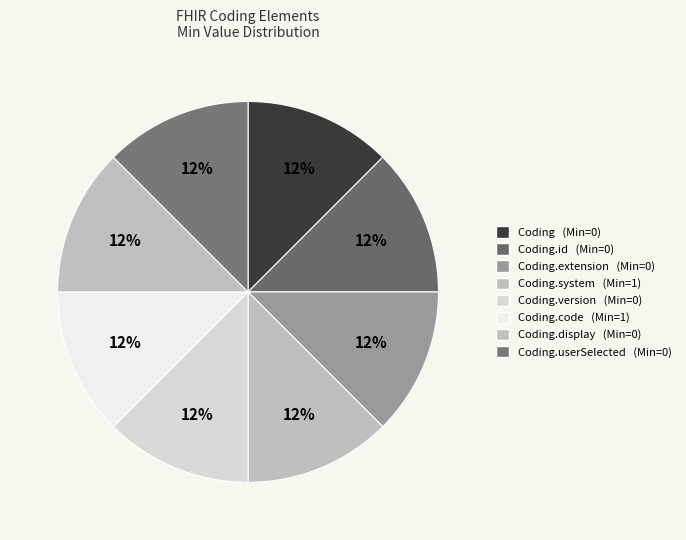

How many segments does this pie chart have?

8